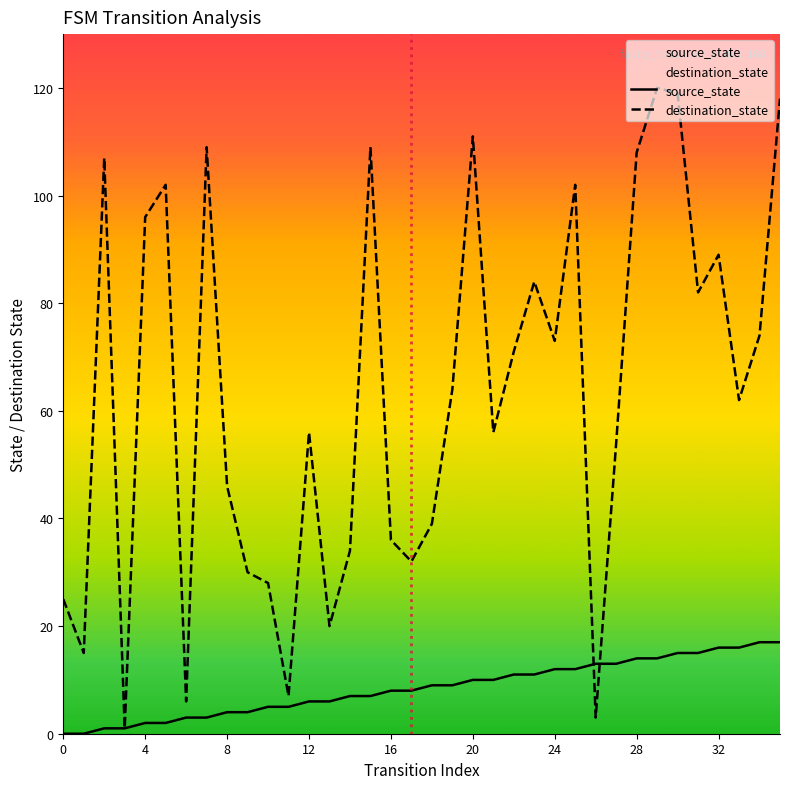

Reading right to left, what are all the values shown in this chart?

source_state: 17	17	16	16	15	15	14	14	13	13	12	12	11	11	10	10	9	9	8	8	7	7	6	6	5	5	4	4	3	3	2	2	1	1	0	0
destination_state: 118	74	62	89	82	119	120	108	54	3	102	73	84	71	56	111	64	39	32	36	109	34	20	56	7	28	30	46	109	6	102	96	1	107	15	25